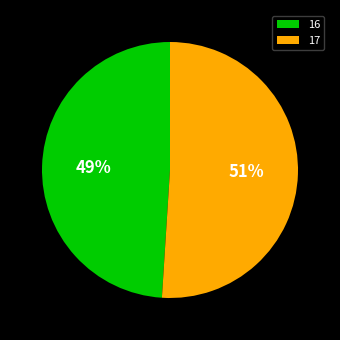

True or false: 17 accounts for 51% of the total.

True